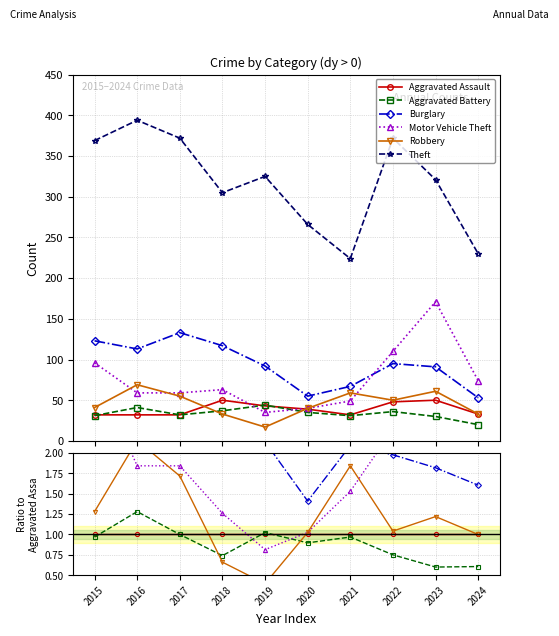

What is the value of the Robbery point at the 4th from the left?

0.7